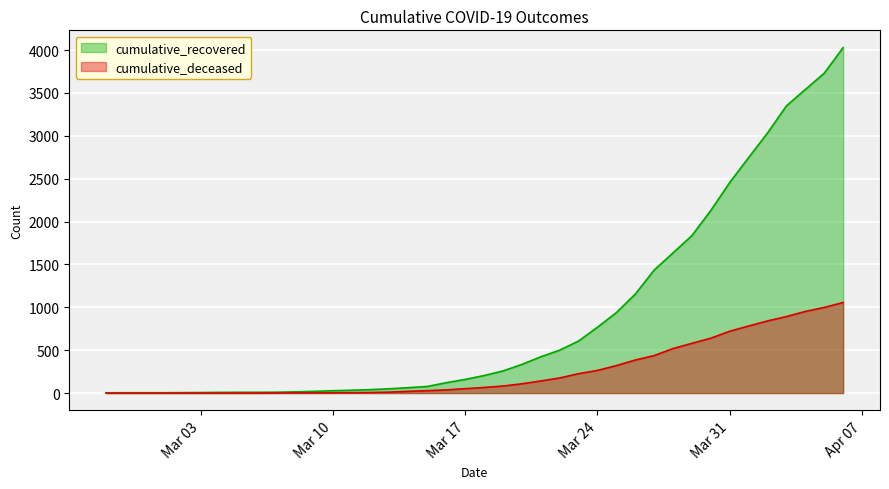

True or false: cumulative_deceased has more than 1 points higher than both neighbors.

False